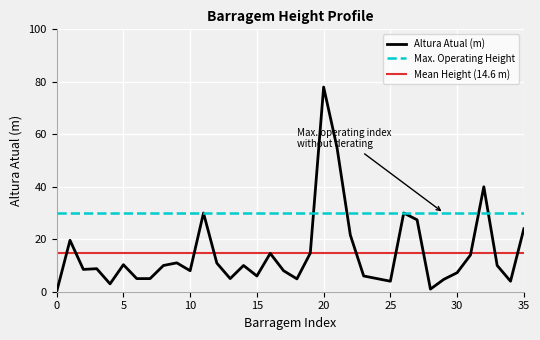

At which label is the value closest to 39?

32